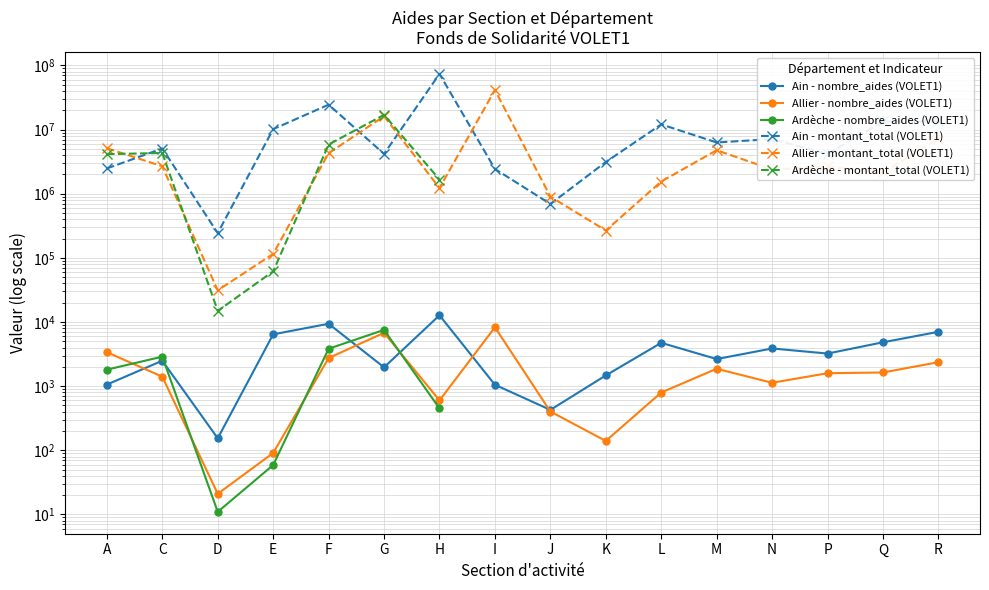

In Ain - montant_total (VOLET1), how many points are lower than both neighbors (excluding endpoints)?

5